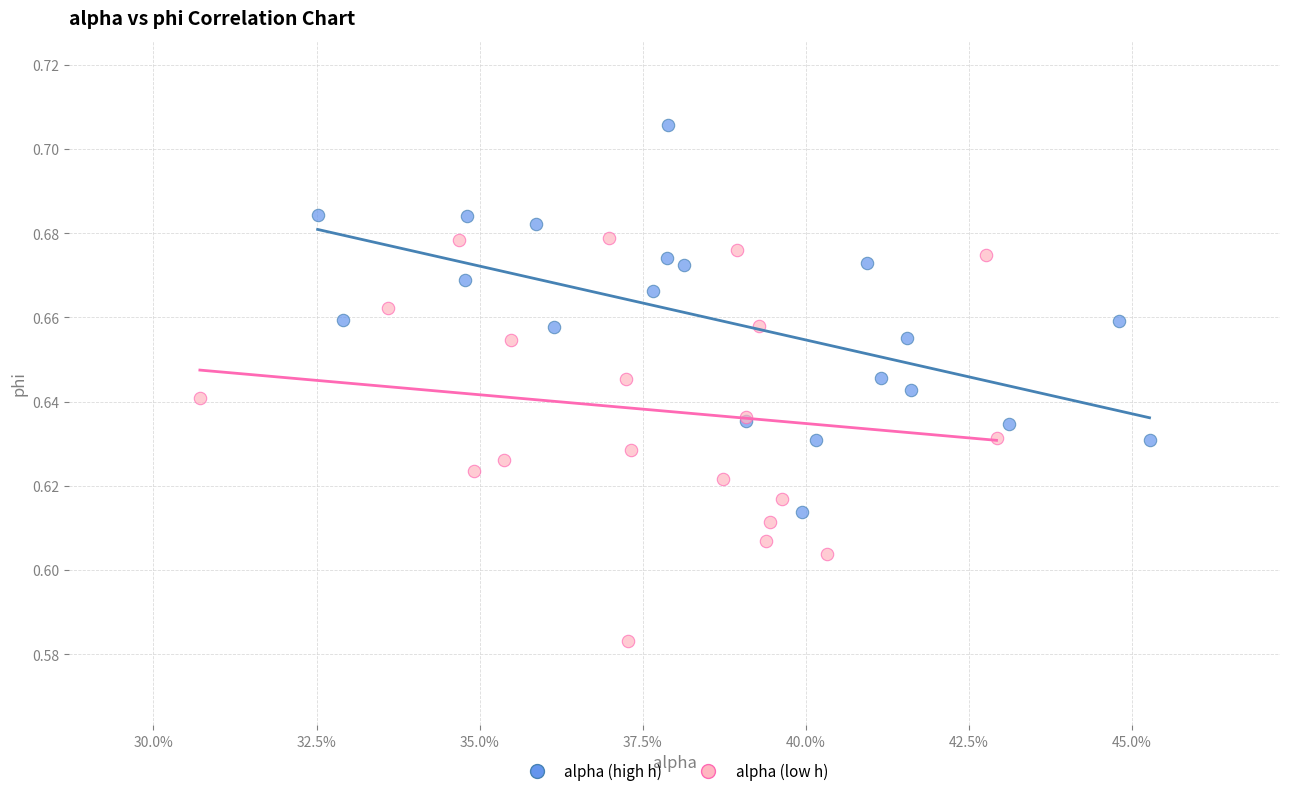

Which series reaches the maximum Y coordinate?

alpha (high h)